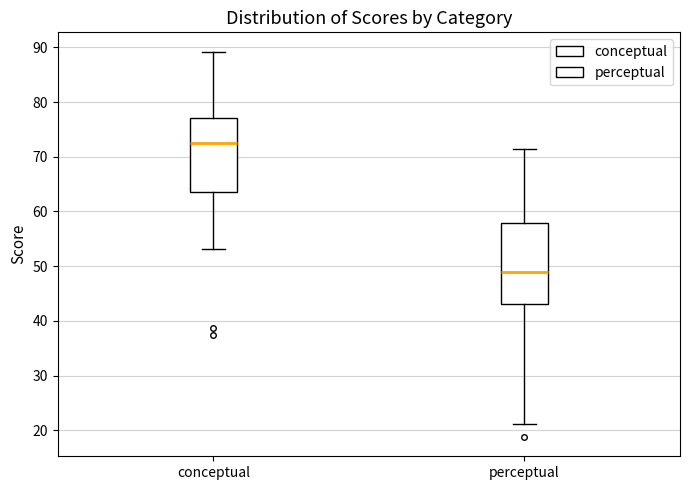

Comparing the boxes themselves (not the whiskers), which one is the tallest?

perceptual